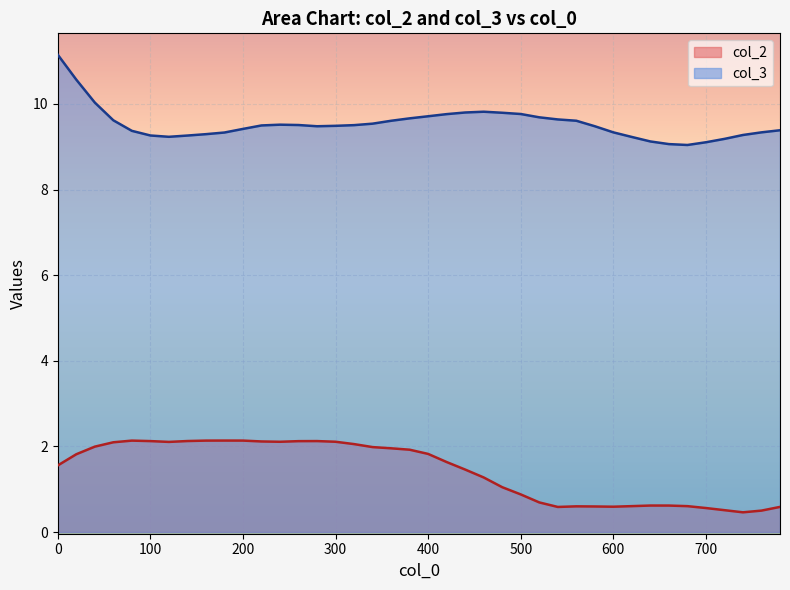

What is the sum of the col_2 values at 260 and 220?

4.2